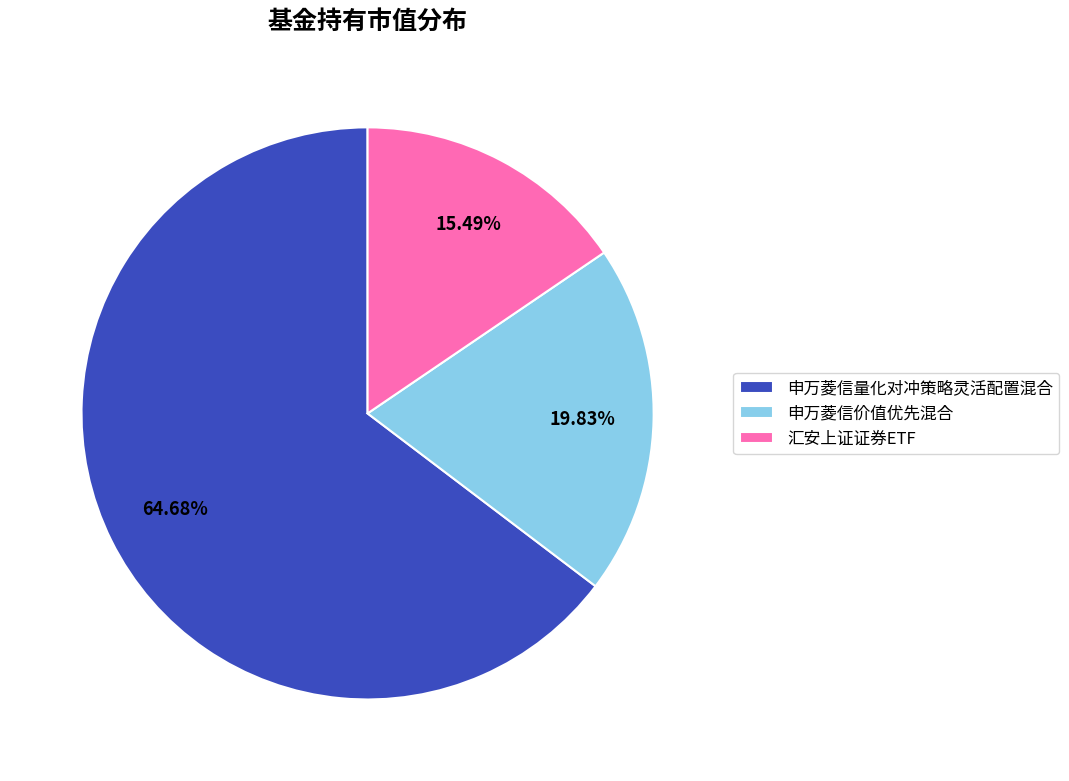

Does any single category account for the majority?

Yes